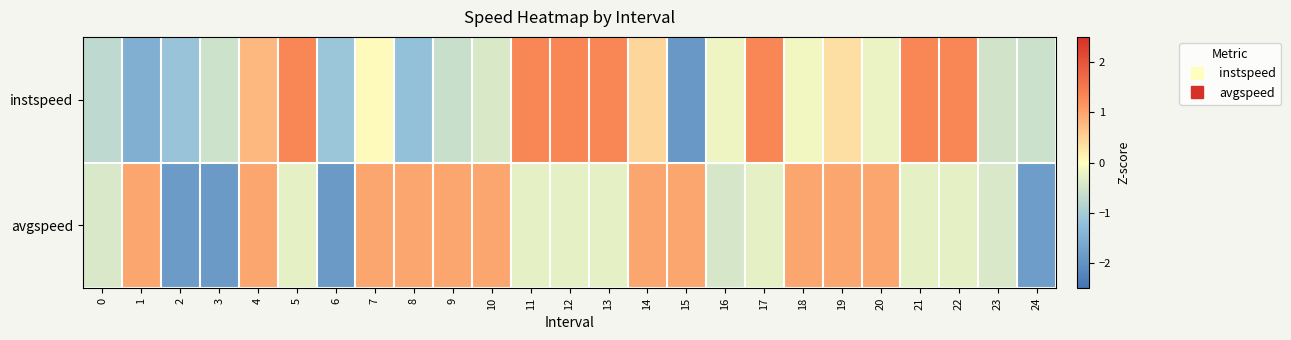

Which series has the widest spread of values?

instspeed